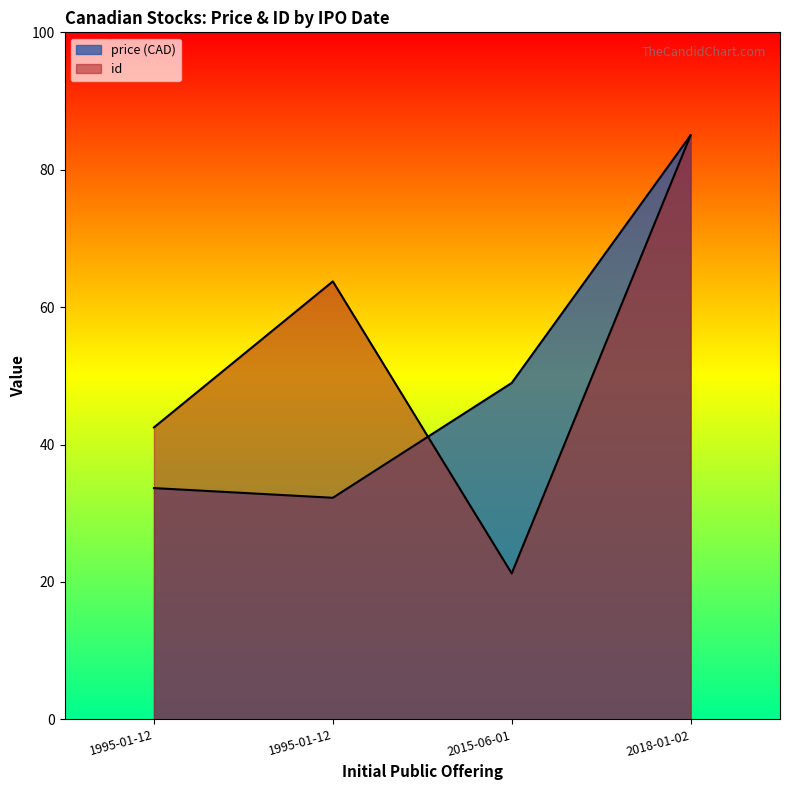

Reading left to right, what are all the values shown in this chart?

price (CAD): 33.7	32.3	49.0	85.0
id: 42.5	63.8	21.2	85.0